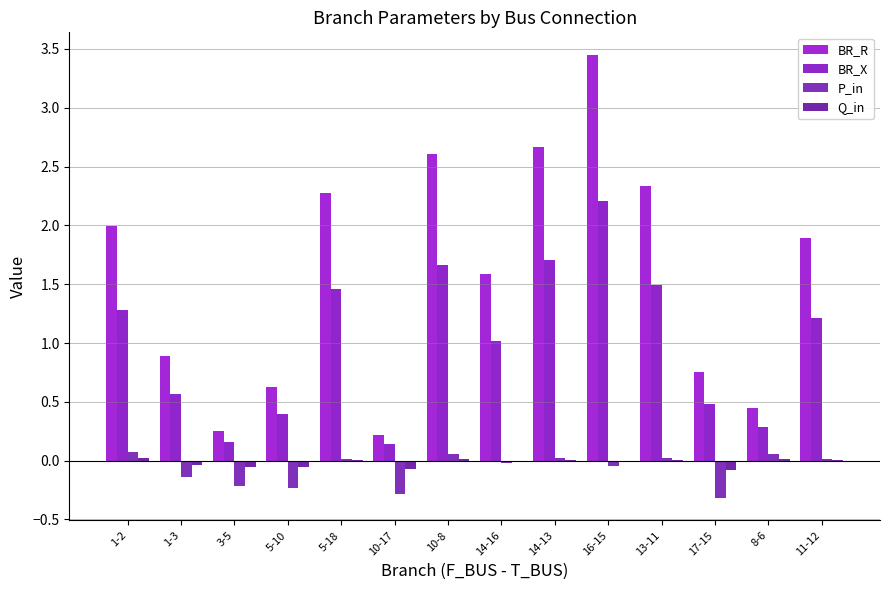

How many groups of bars are there?

14